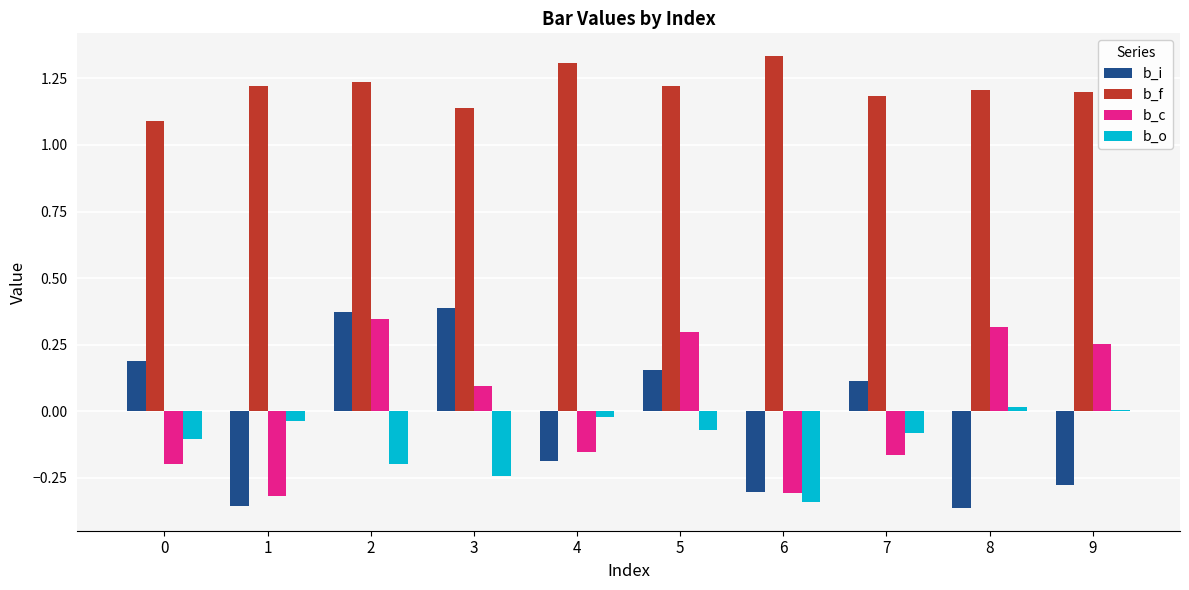

At how many categories does at least one series exceed 0?

10